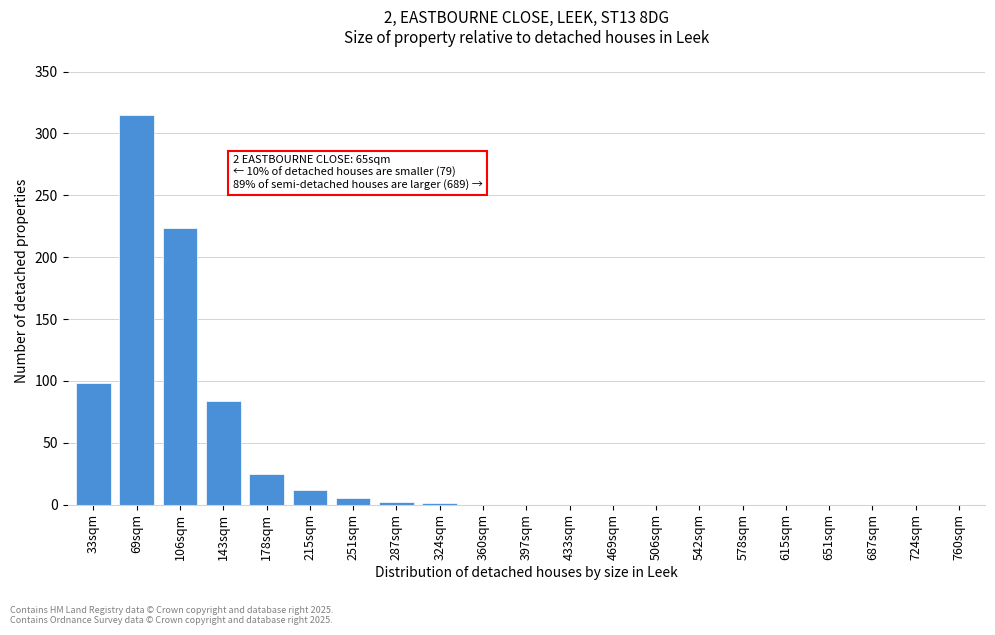

Which label corresponds to the largest value in the chart?

69sqm